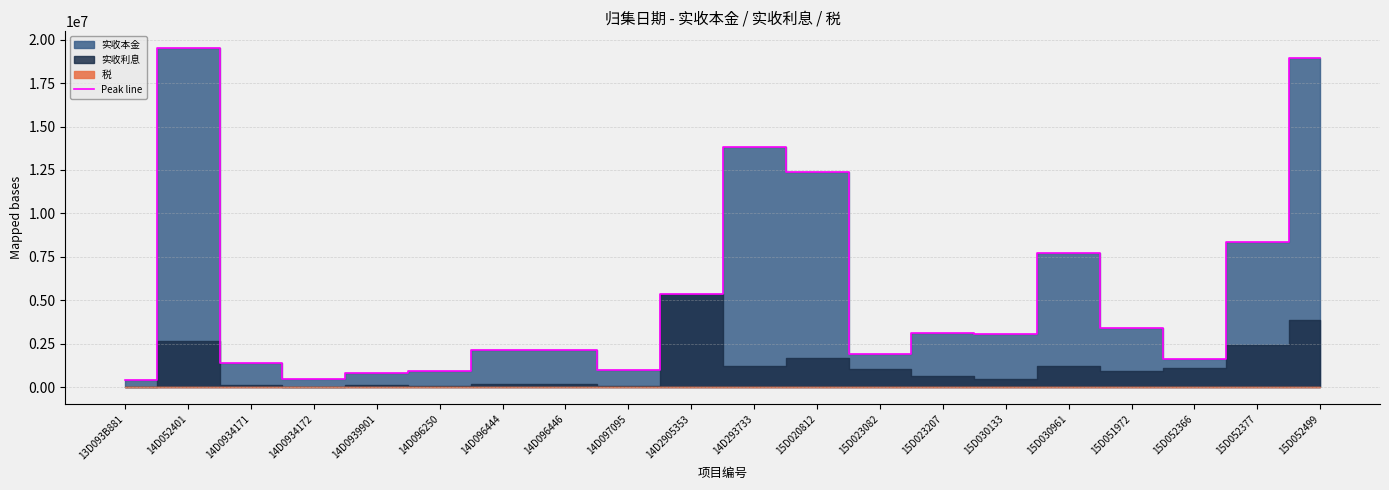

How many points are lower than both their immediate neighbors (excluding endpoints)?

5